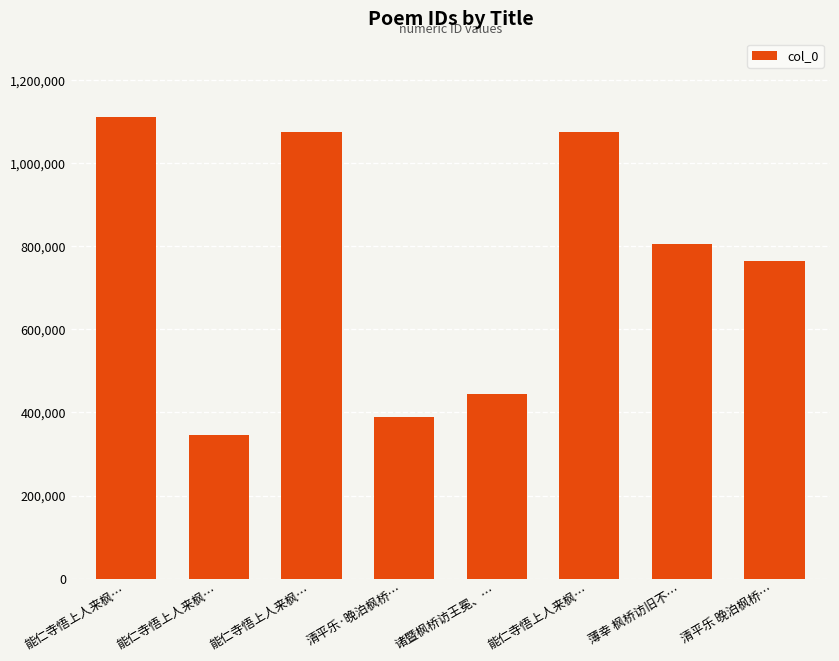

Are the bars horizontal?

No